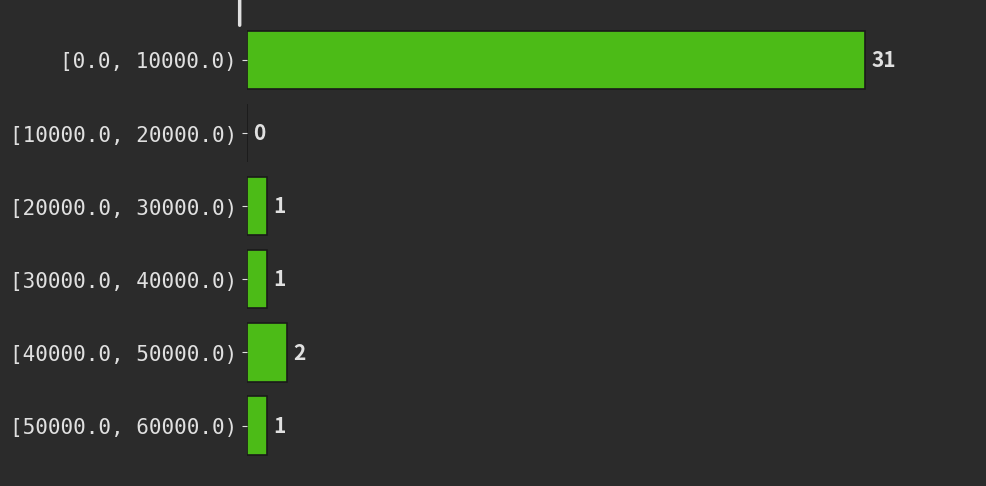

Reading top to bottom, extract all data points from this chart.

[0.0, 10000.0)=31	[10000.0, 20000.0)=0	[20000.0, 30000.0)=1	[30000.0, 40000.0)=1	[40000.0, 50000.0)=2	[50000.0, 60000.0)=1